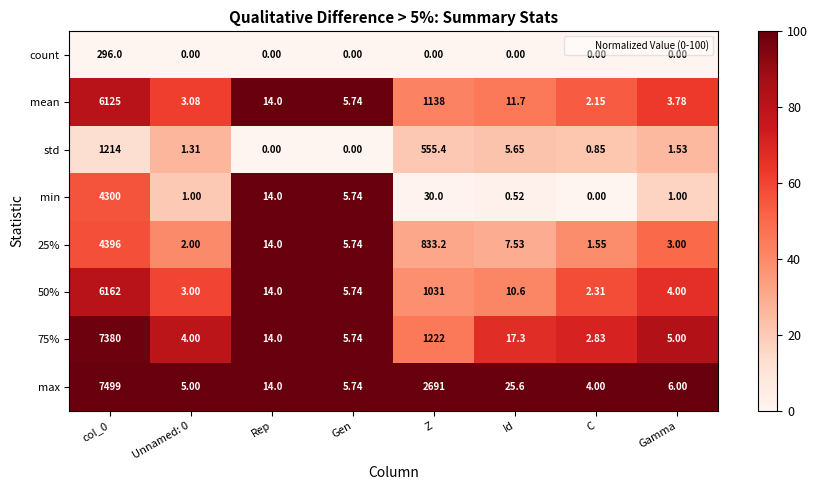

Which category has the lowest value in the 75% series?

C